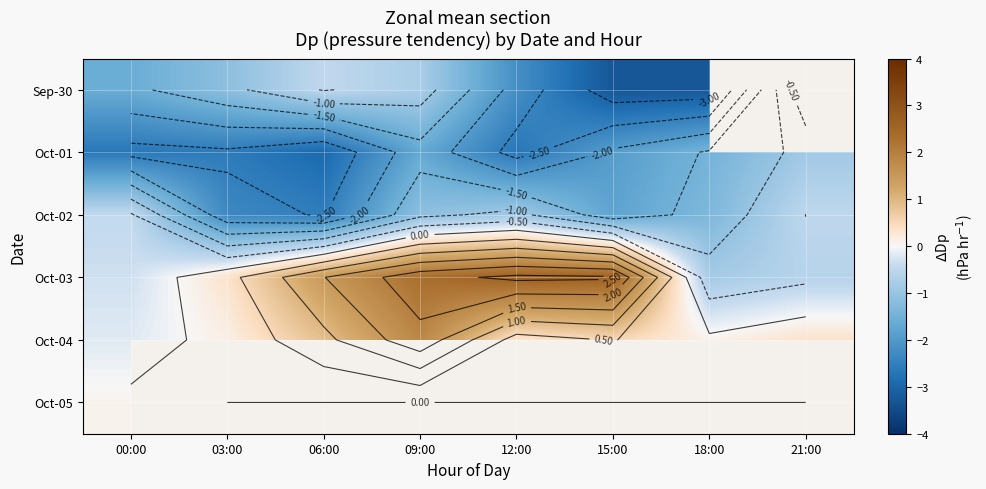

Which series has the largest total across all categories?

Oct-03